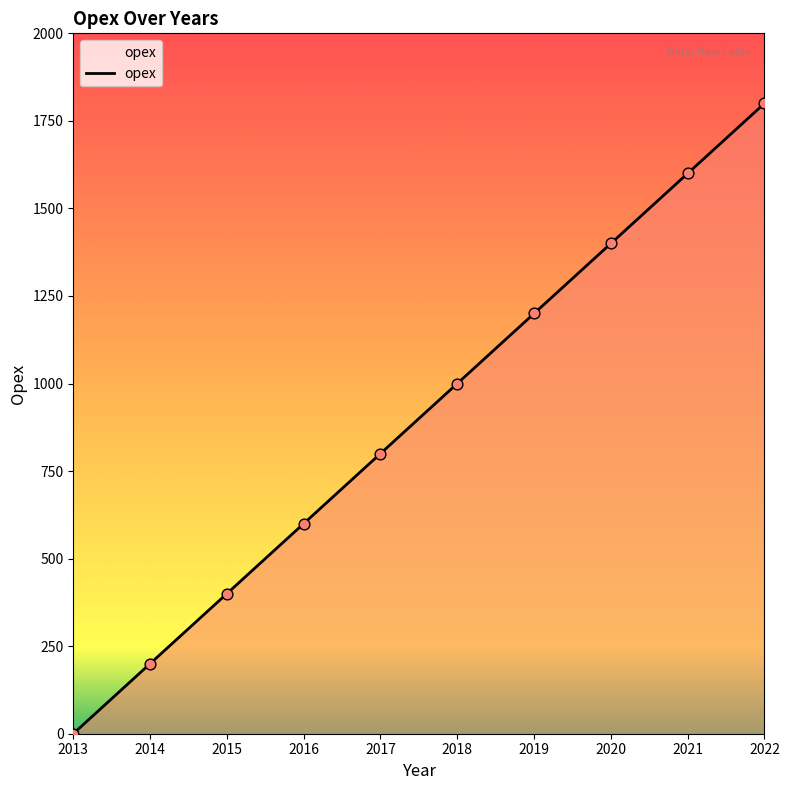

What is the change in value from 2019 to 2022?

+600